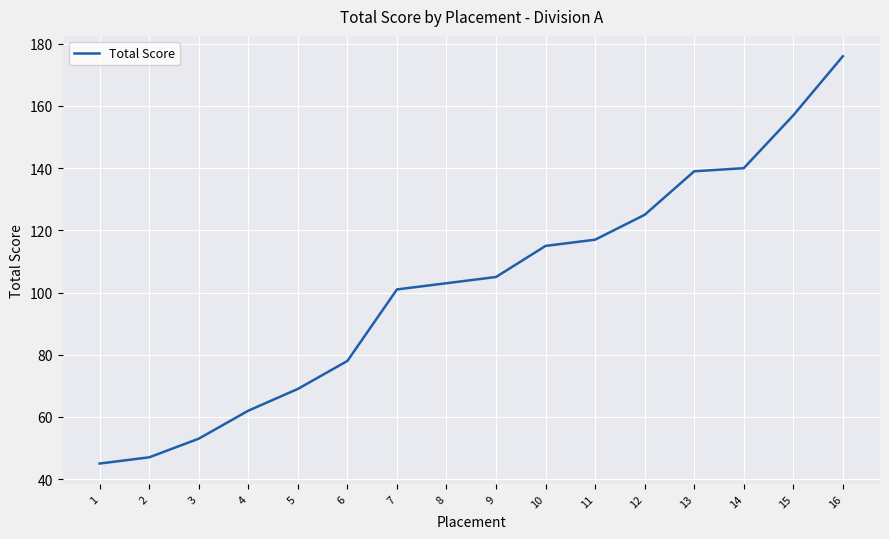

Between 4 and 9, which is larger?

9